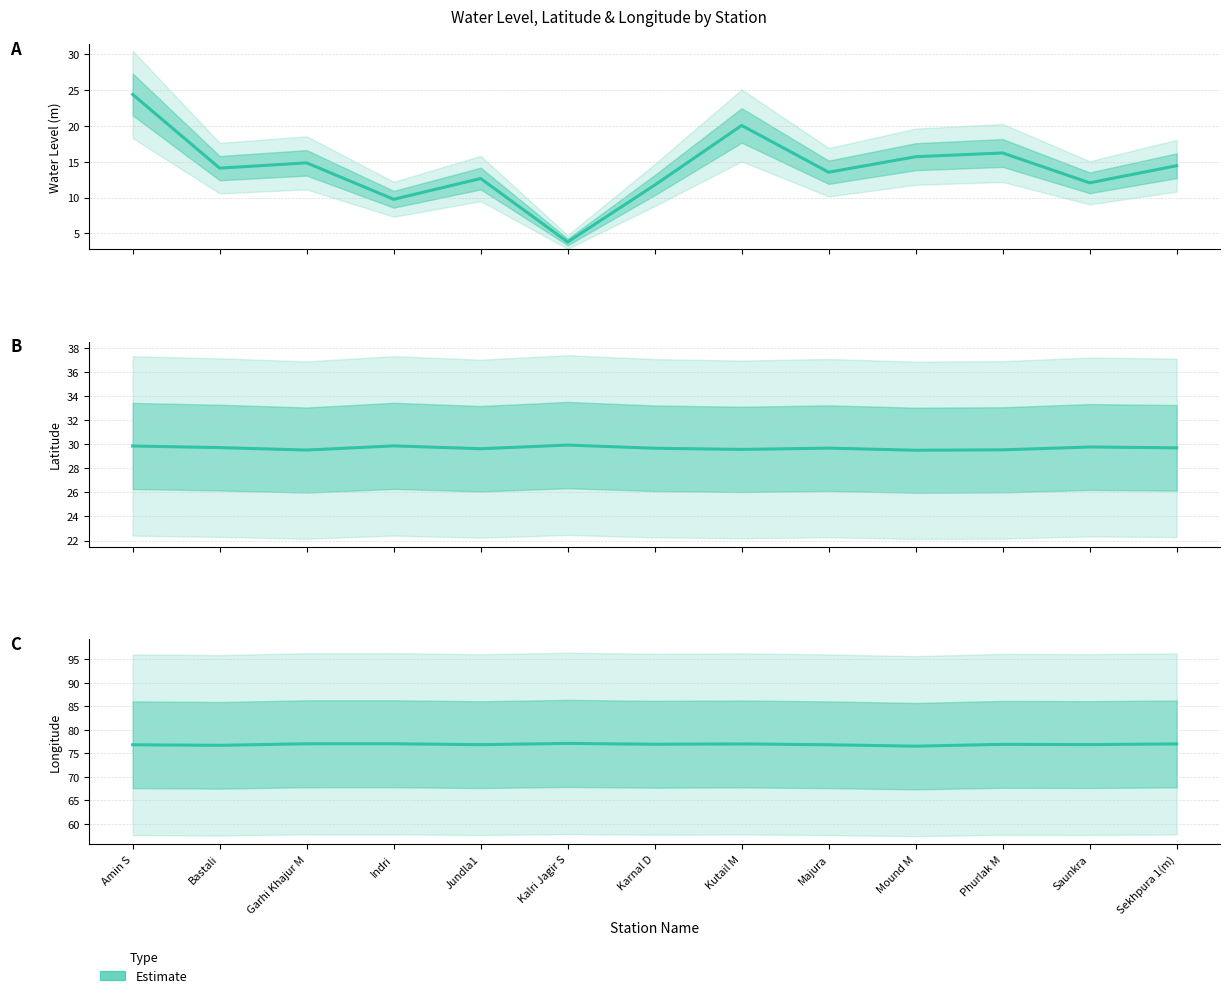

True or false: long and water_level (in m) cross at least once.

False